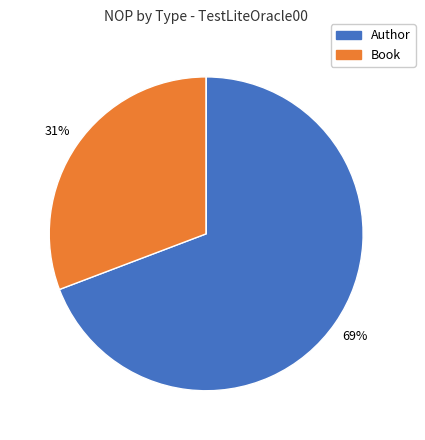

Is there any slice that represents more than half of the pie?

Yes